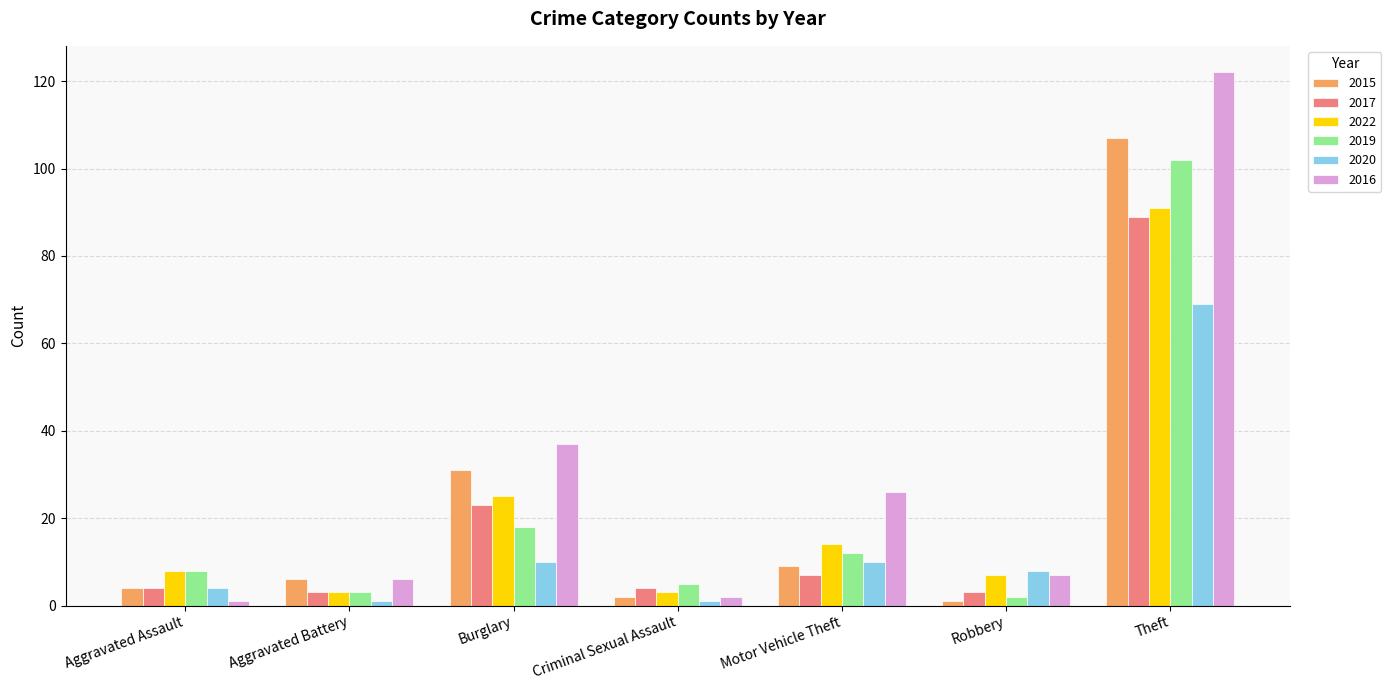

What is the greatest value displayed?

122